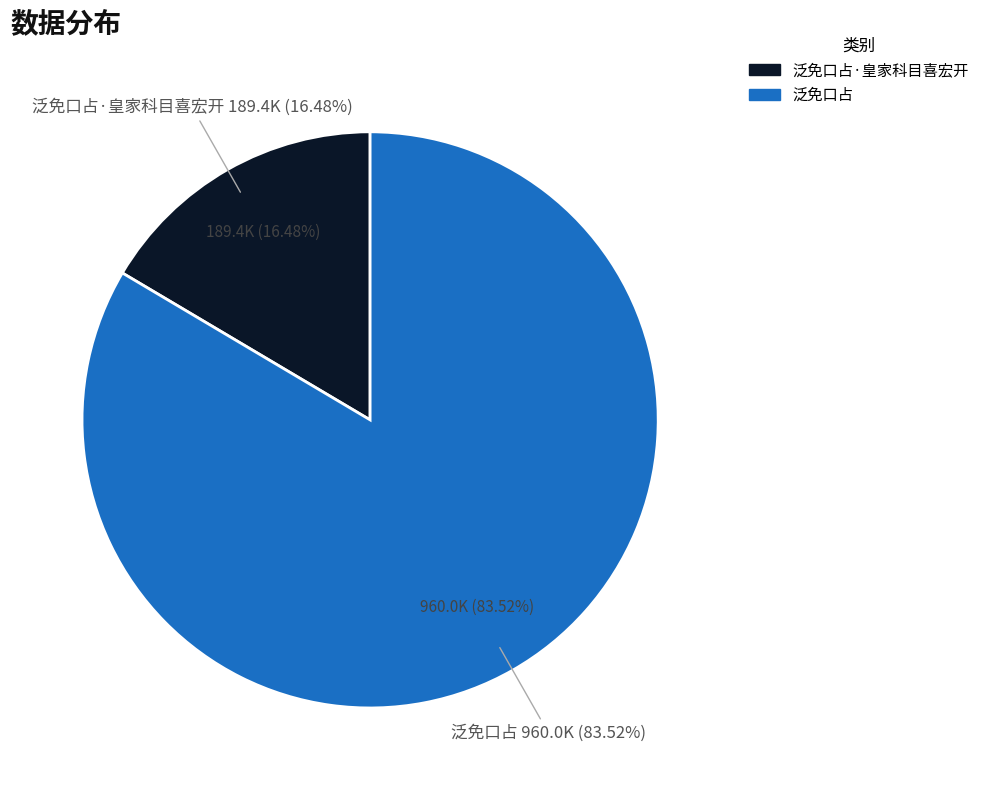

How many segments does this pie chart have?

2